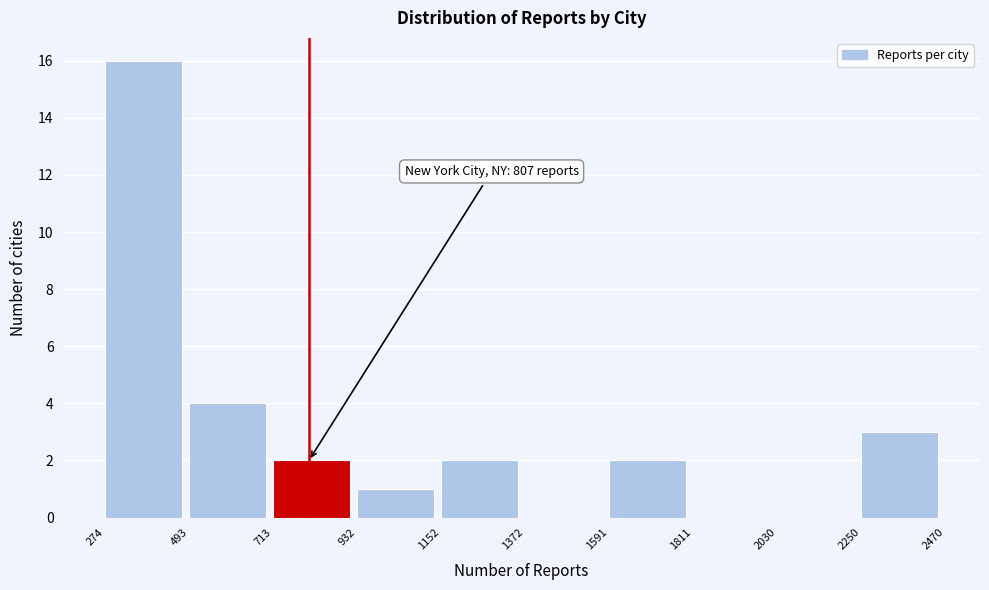

Over which range of the x-axis is the bar tallest?

274 to 493